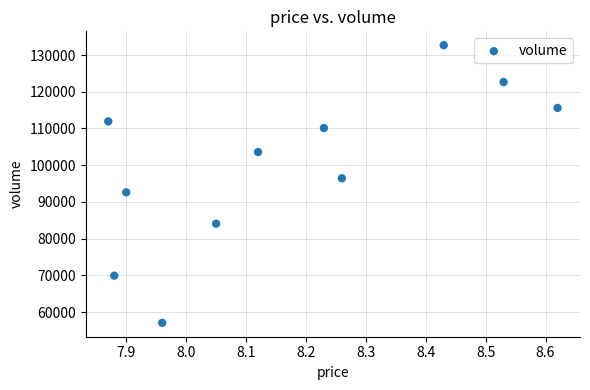

What is the average Y value?

99701